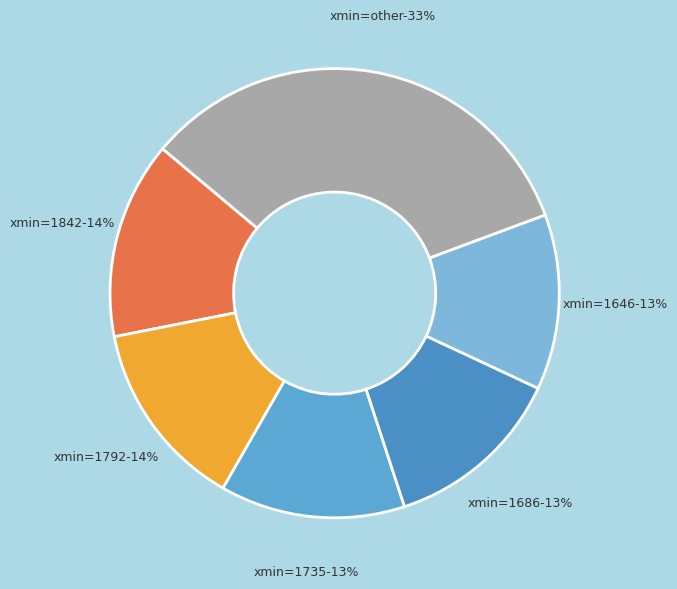

Does 1792 represent more than half of the total?

No